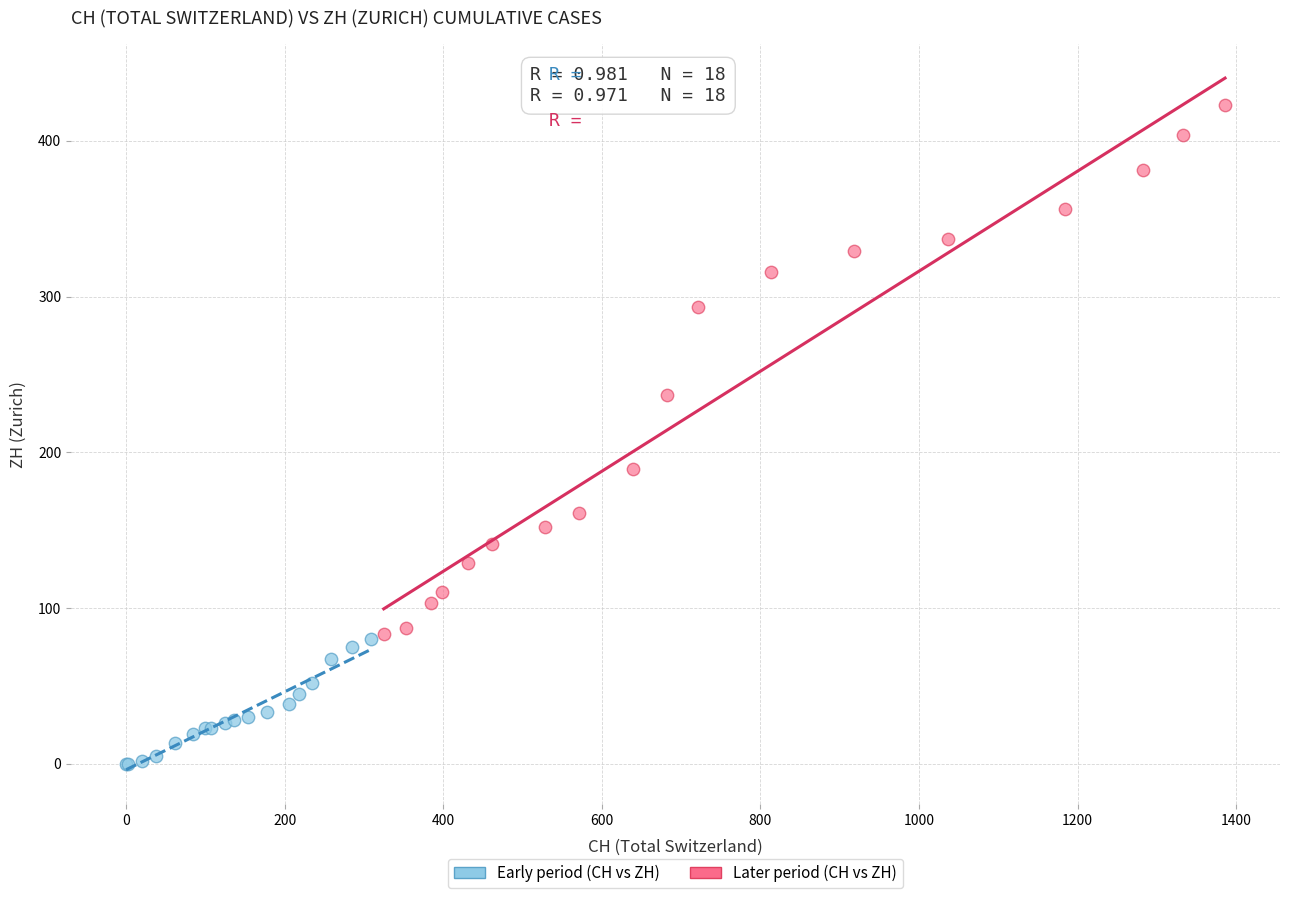

Which series contains the highest Y value?

Later period (CH vs ZH)